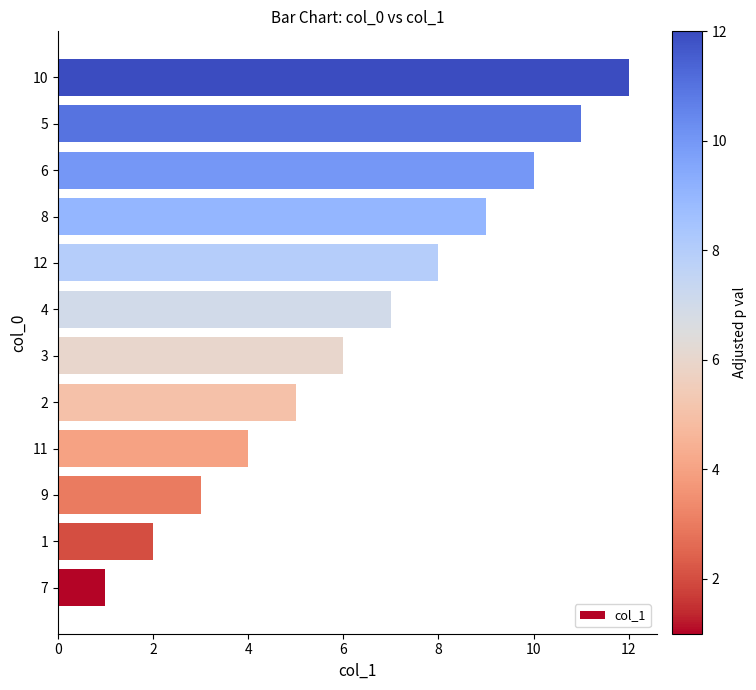

Approximately how many times larger is the value at 2 compared to 9?

1.7